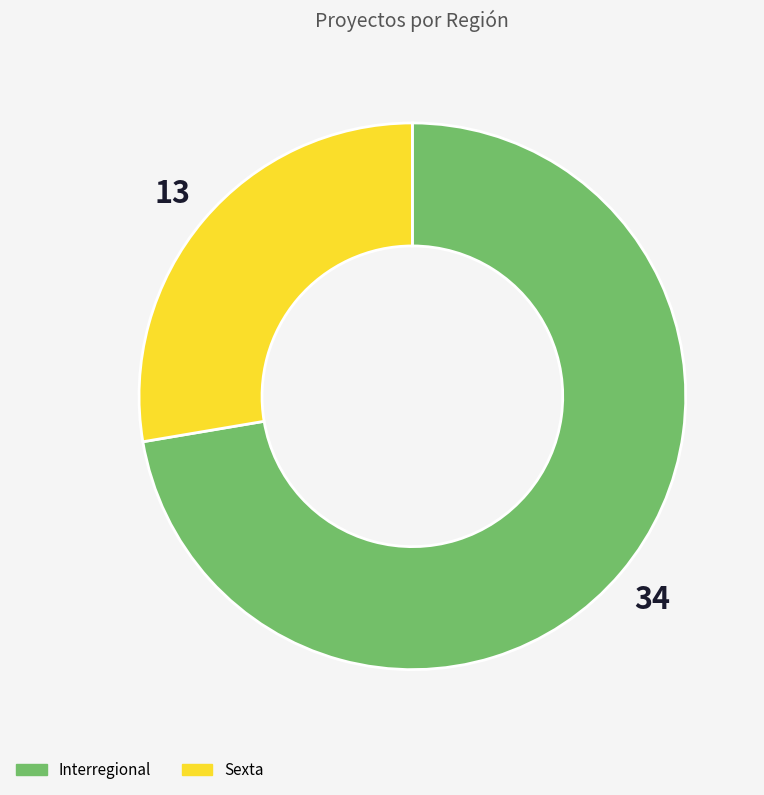

What is the largest slice in the pie chart?

Interregional